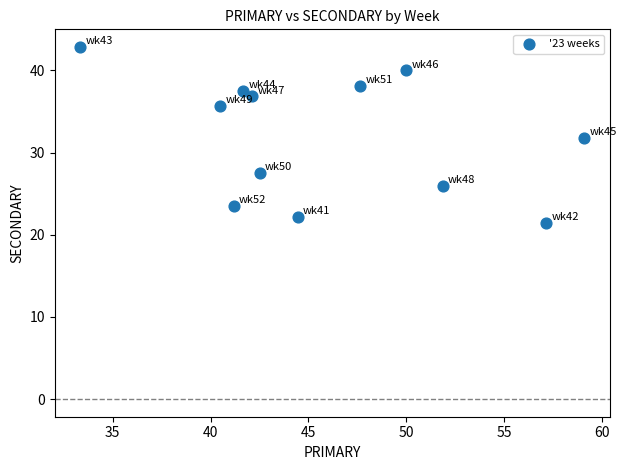

What is the average X value?

46.0